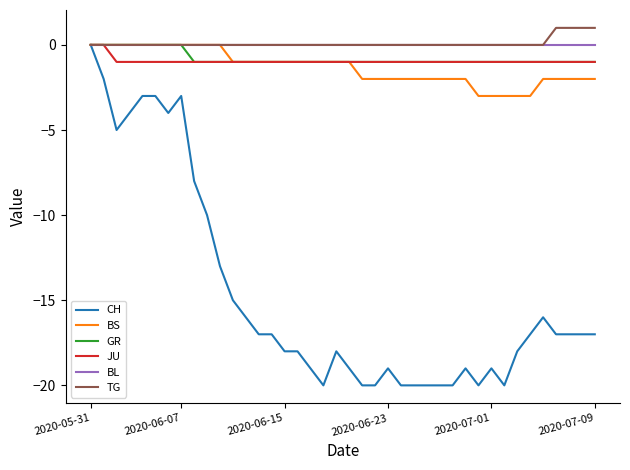

What is the average value of the BS series?

-1